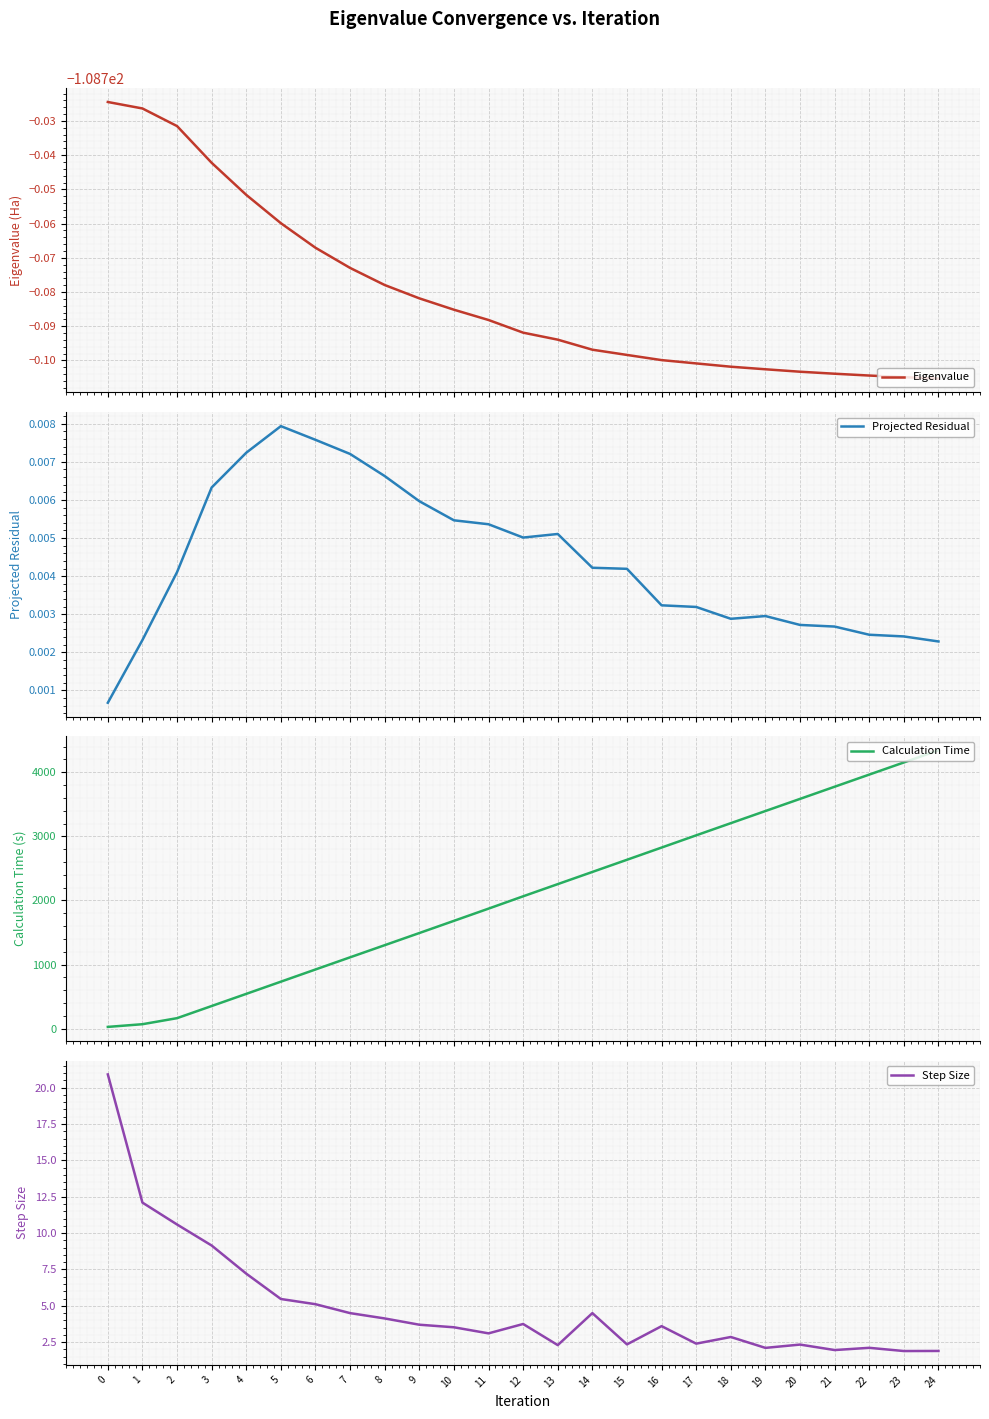

Which series has the largest total across all categories?

Calculation Time